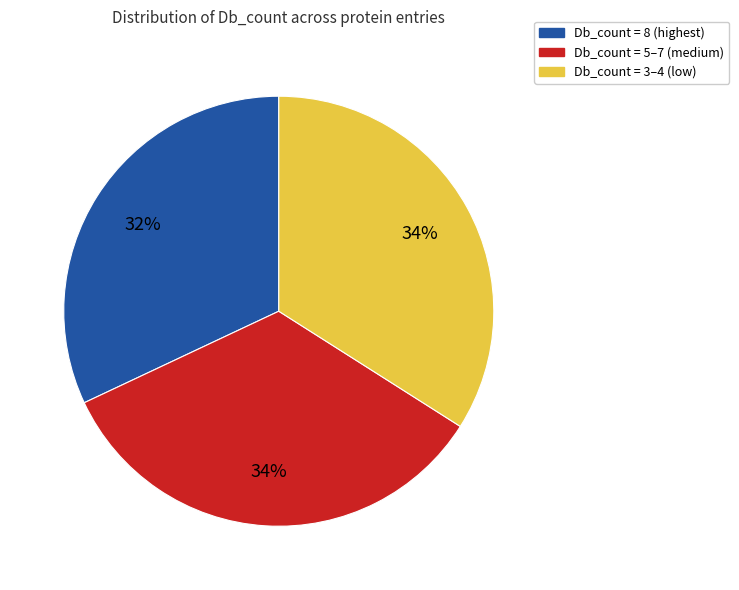

What percentage is the Db_count = 3–4 (low) slice, to the nearest percent?

34%